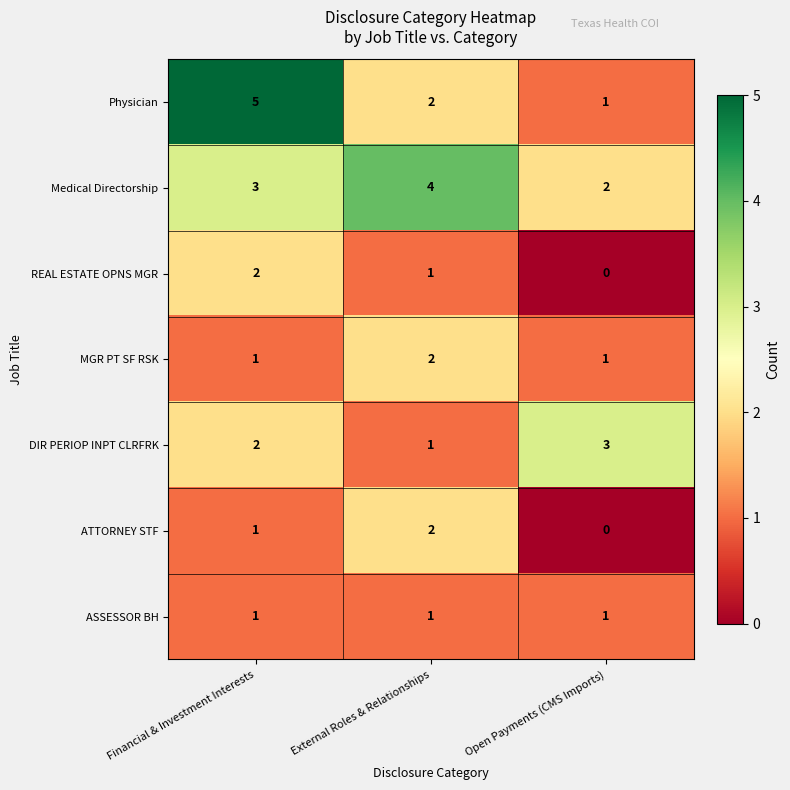

Where is REAL ESTATE OPNS MGR nearest to the value 1?

External Roles & Relationships